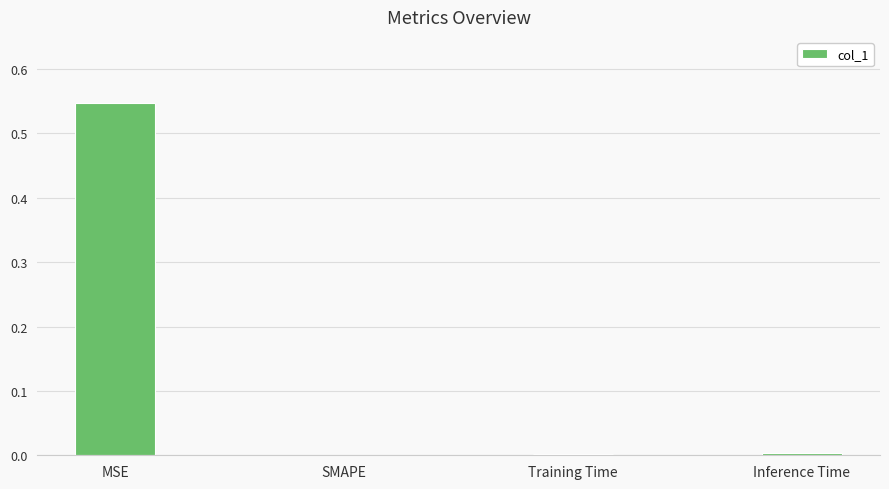

The value at Training Time is 0.0. True or false?

True